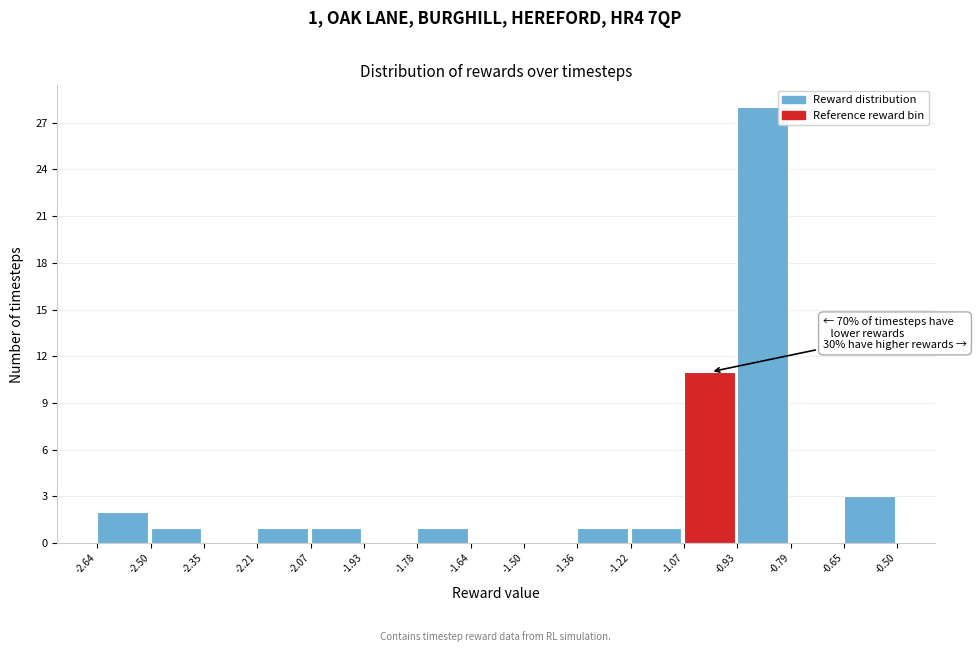

Over which range of the x-axis is the bar tallest?

-0.93 to -0.79